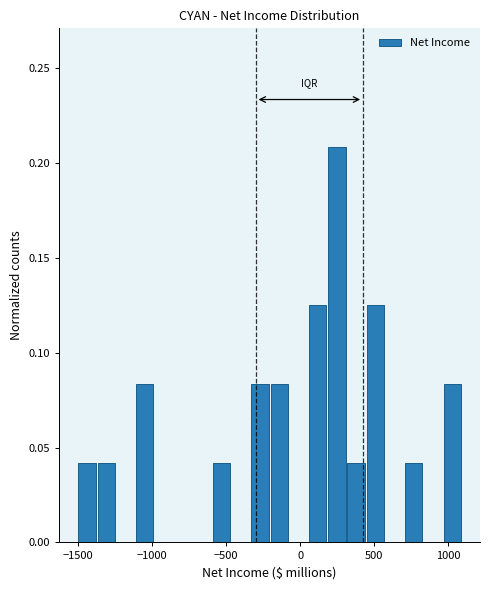

Around what value on the x-axis is the tallest bar? Give the approximate position of its centre, as read against the axis.

250